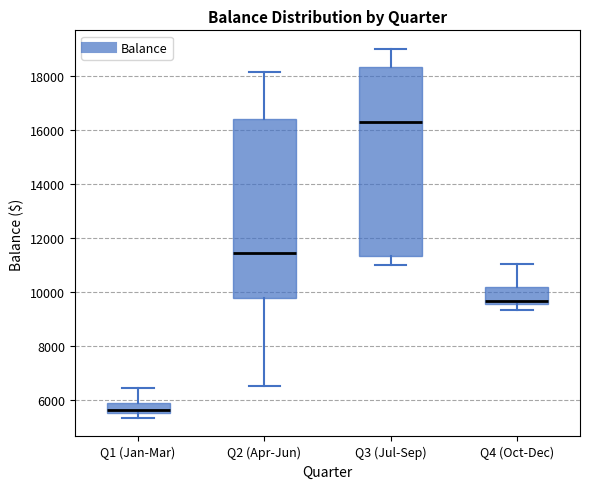

Reading left to right, read every box against the y-axis: the position of its median line, the range the box covers, and the ends of its whiskers. The values are not printed on the chart, so give them approximately, as read against the axis.

Q1 (Jan-Mar): median 5600 (inside the box), box 5600 to 5800, whiskers 5400 to 6400
Q2 (Apr-Jun): median 11400, box 9800 to 16400, whiskers 6600 to 18200
Q3 (Jul-Sep): median 16400, box 11400 to 18400, whiskers 11000 to 19000
Q4 (Oct-Dec): median 9600 (just above the box's lower edge), box 9600 to 10200, whiskers 9400 to 11000